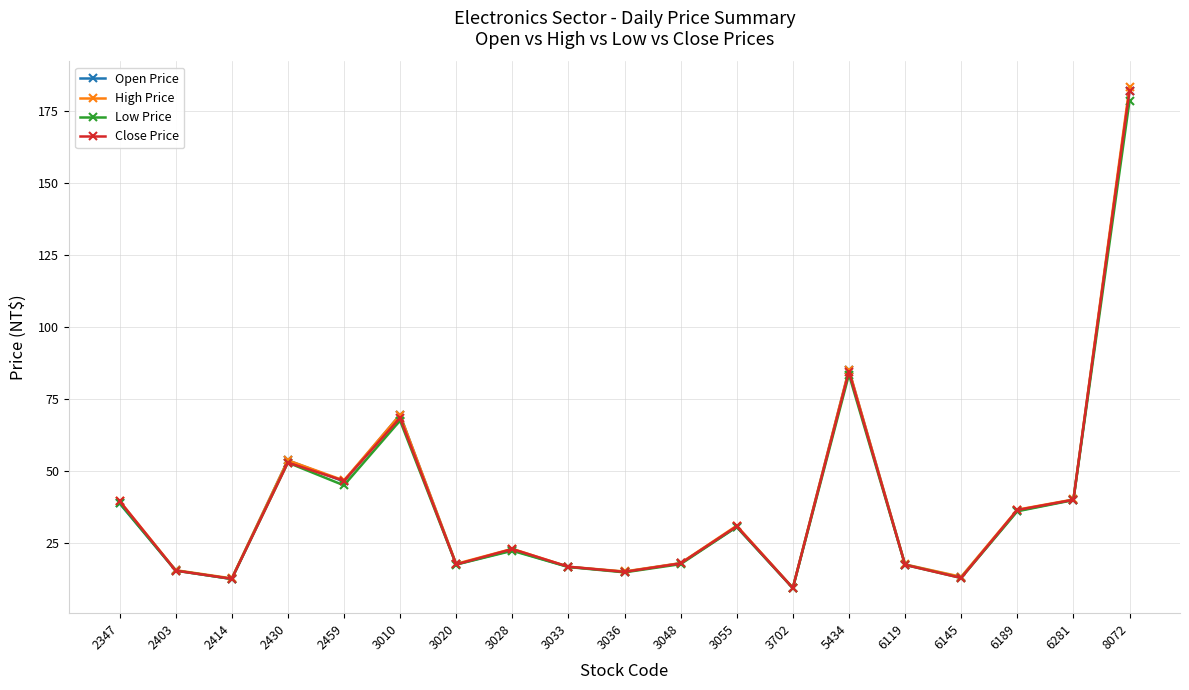

At which label is Low Price closest to 93?

5434